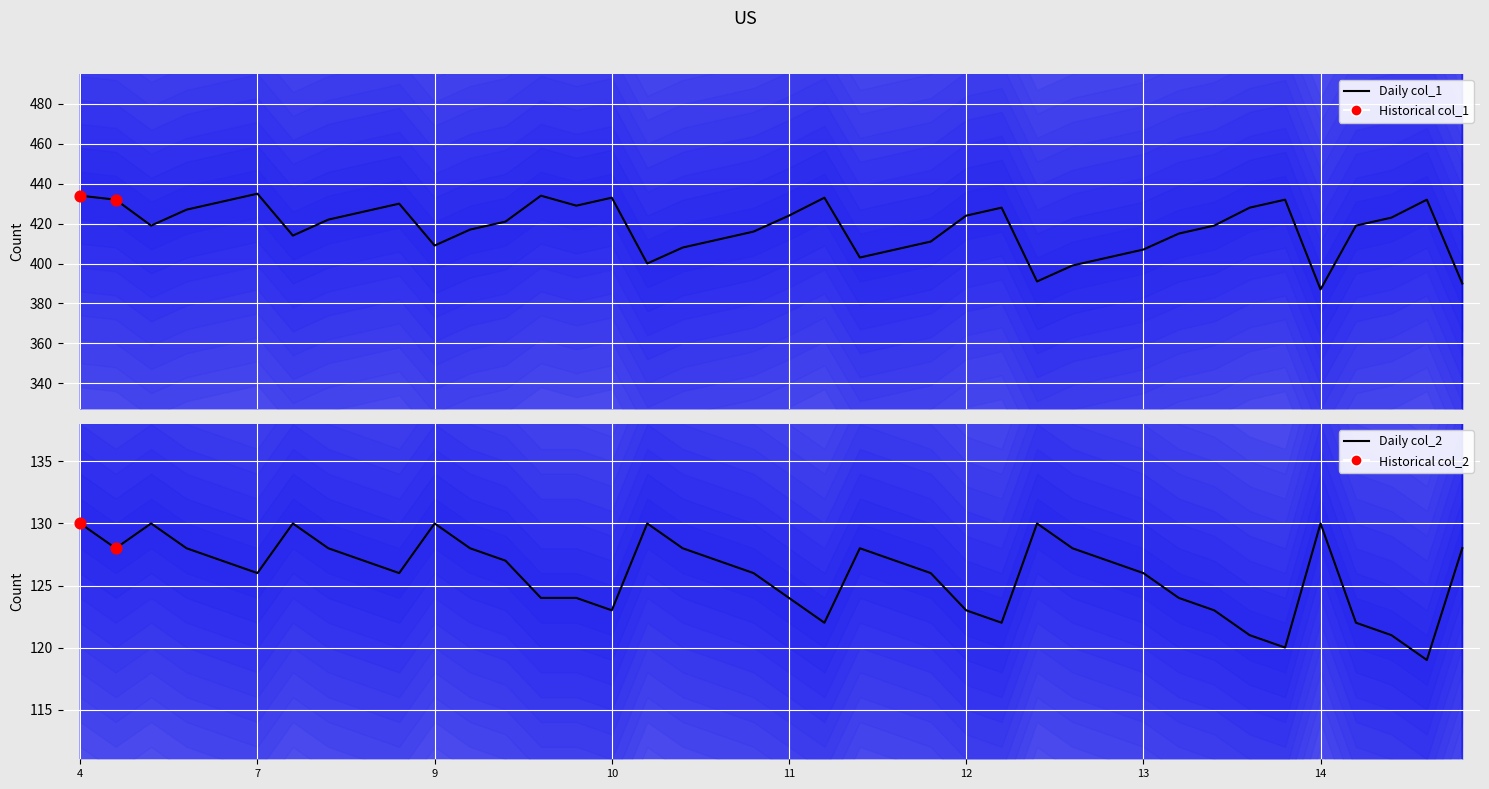

Which series reaches the minimum Y coordinate?

col_2